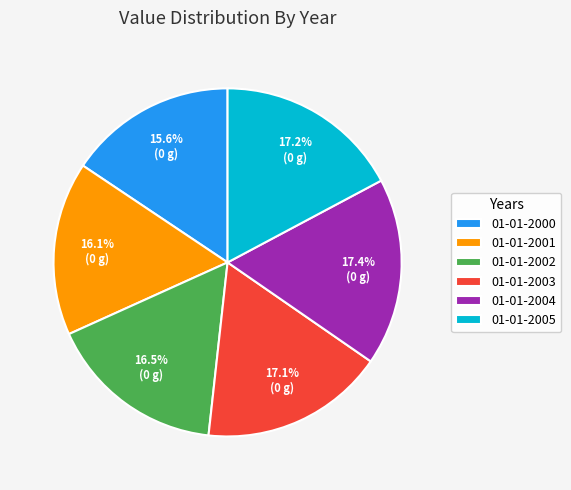

Approximately how many times larger is the value at 01-01-2000 compared to 01-01-2005?

0.9